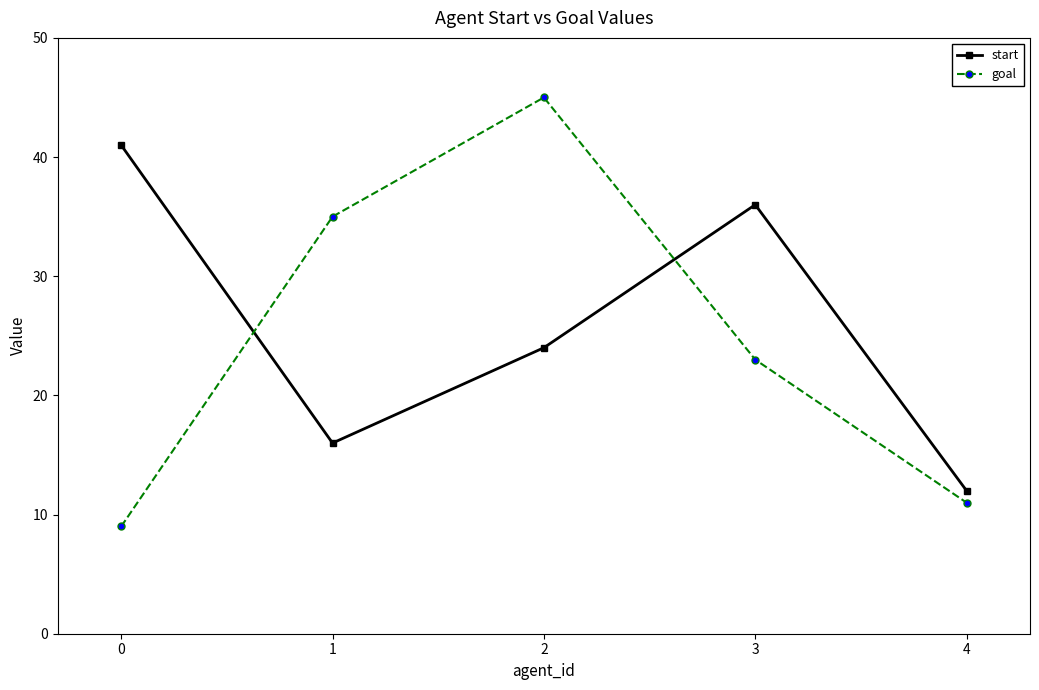

Which series ends up on top after the final intersection of start and goal?

start